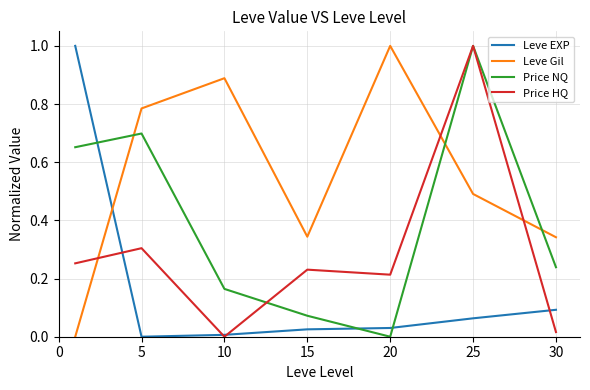

After their last crossing, which series has the higher values: Leve EXP or Price HQ?

Leve EXP